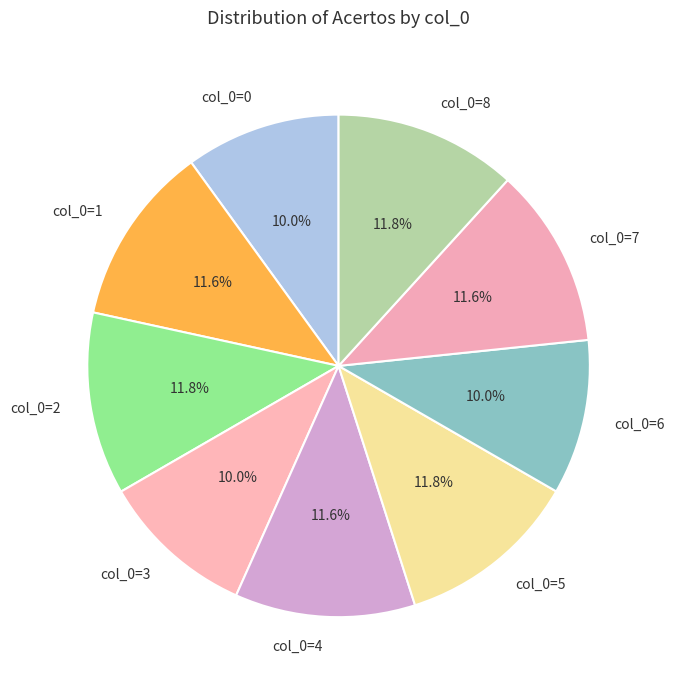

What portion of the pie excludes col_0=8?

88.2%